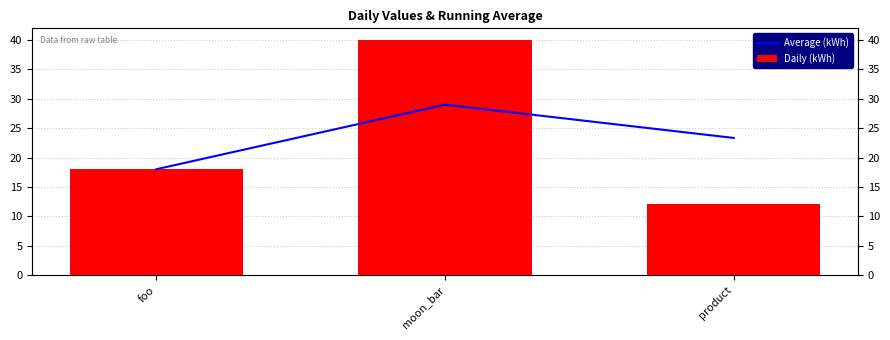

Rank the series by their maximum value, from lowest to highest.

Average (kWh), Daily (kWh)